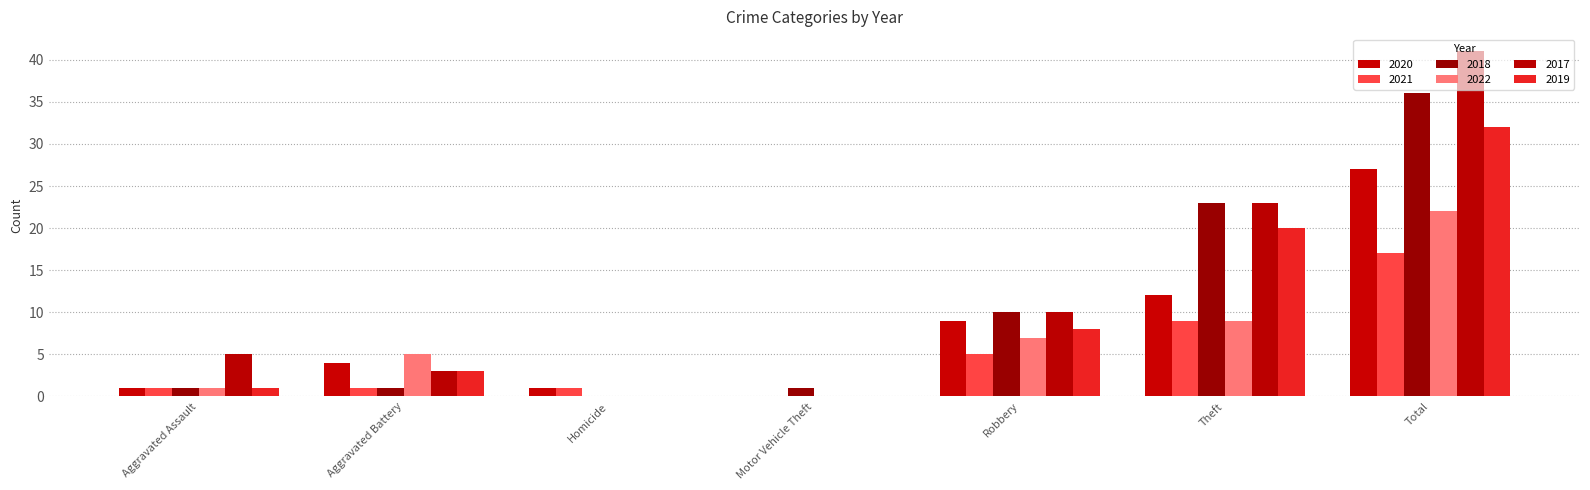

What is the label of the 2nd bar from the right?

Theft